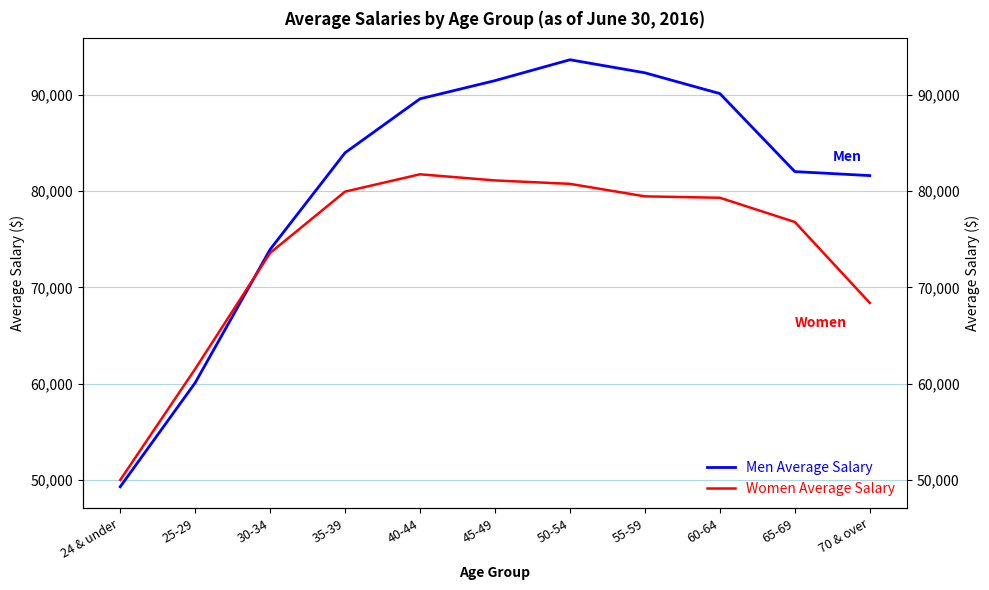

Read the Women Average Salary value at 45-49, to the nearest 10.

81090